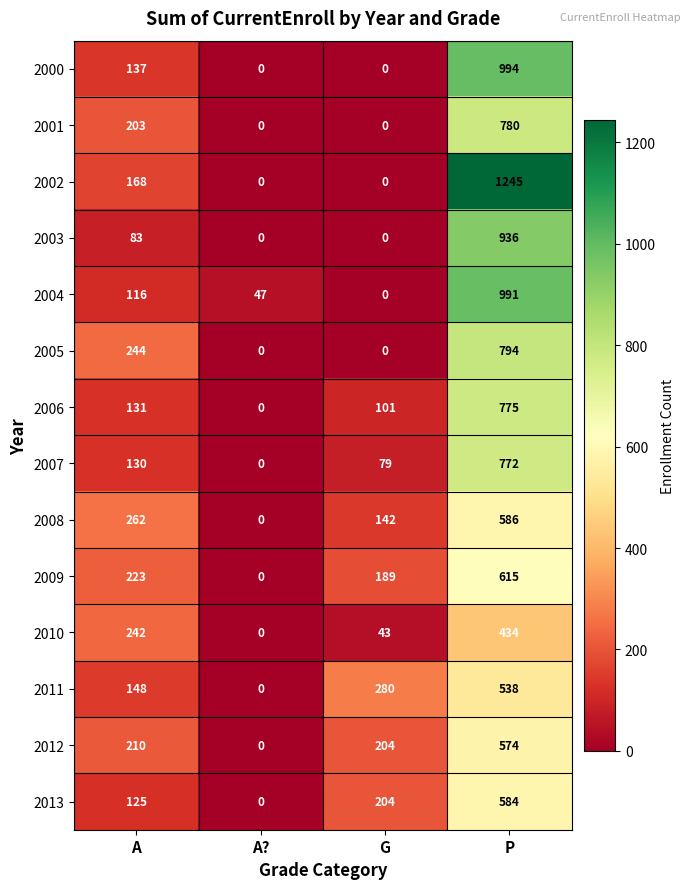

At which category is the sum across all series the highest?

P